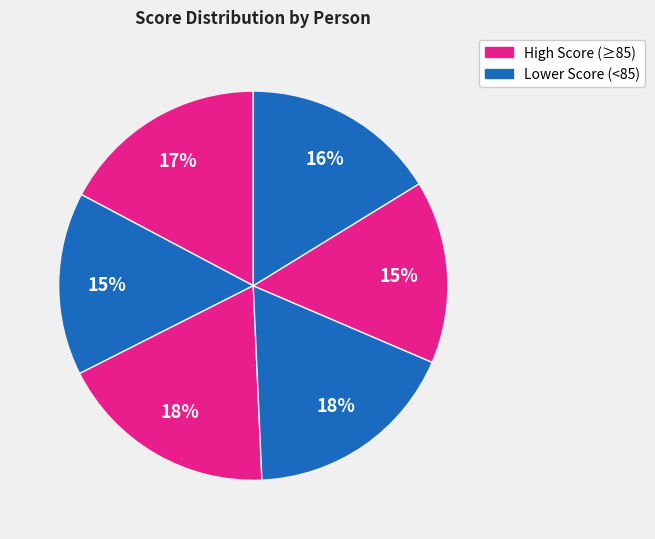

How many segments does this pie chart have?

6